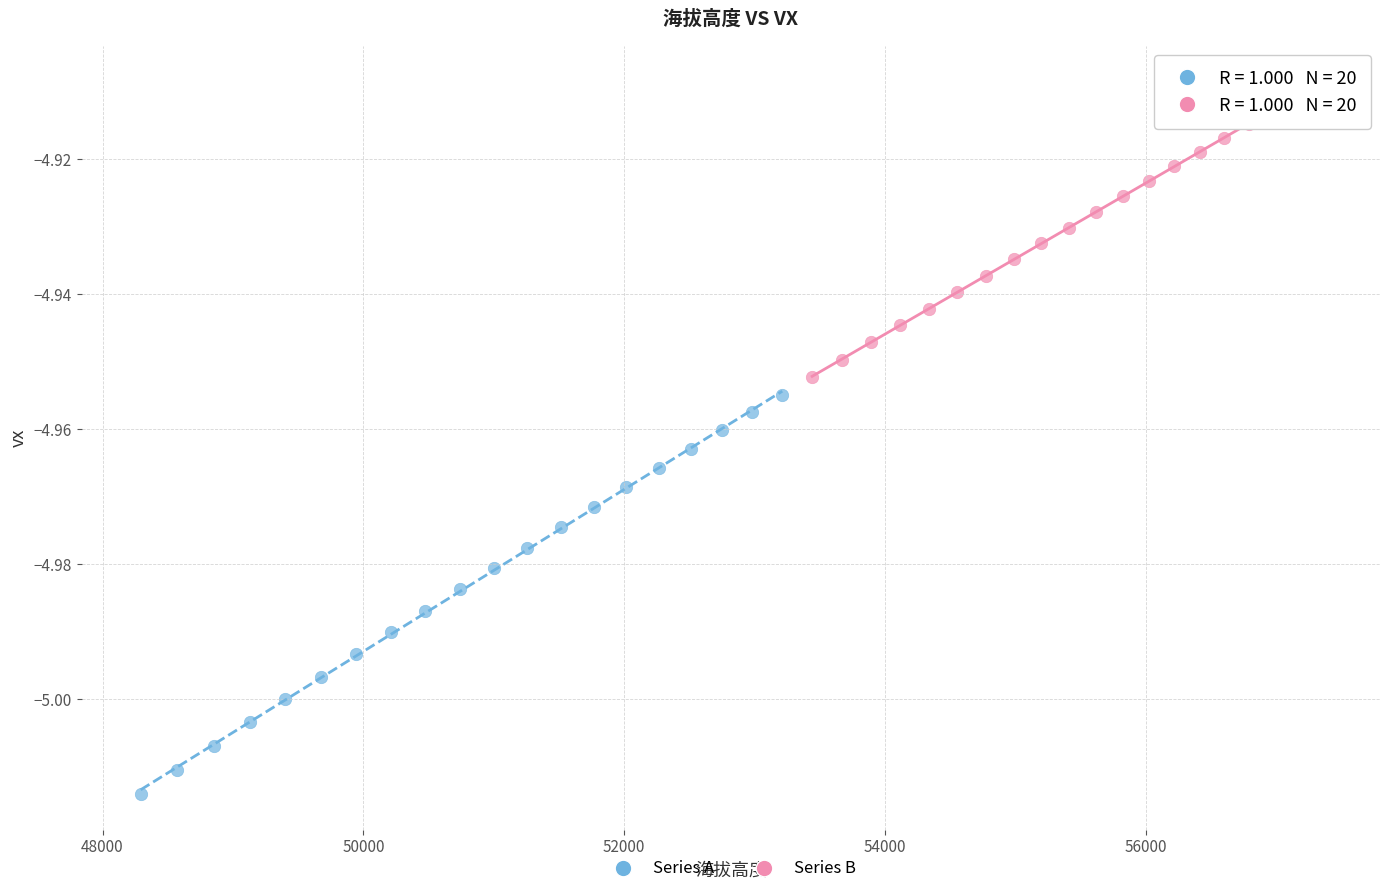

Which series reaches the minimum Y coordinate?

Series A